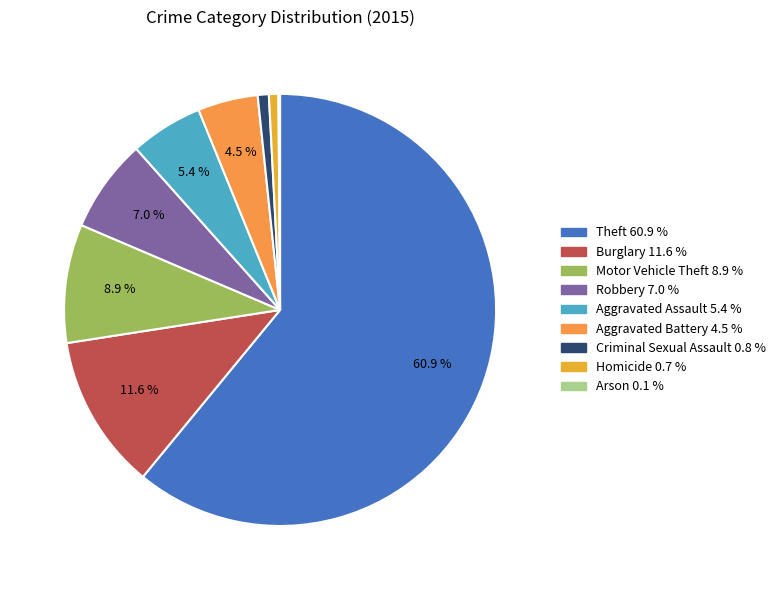

How many slices are in this pie chart?

9